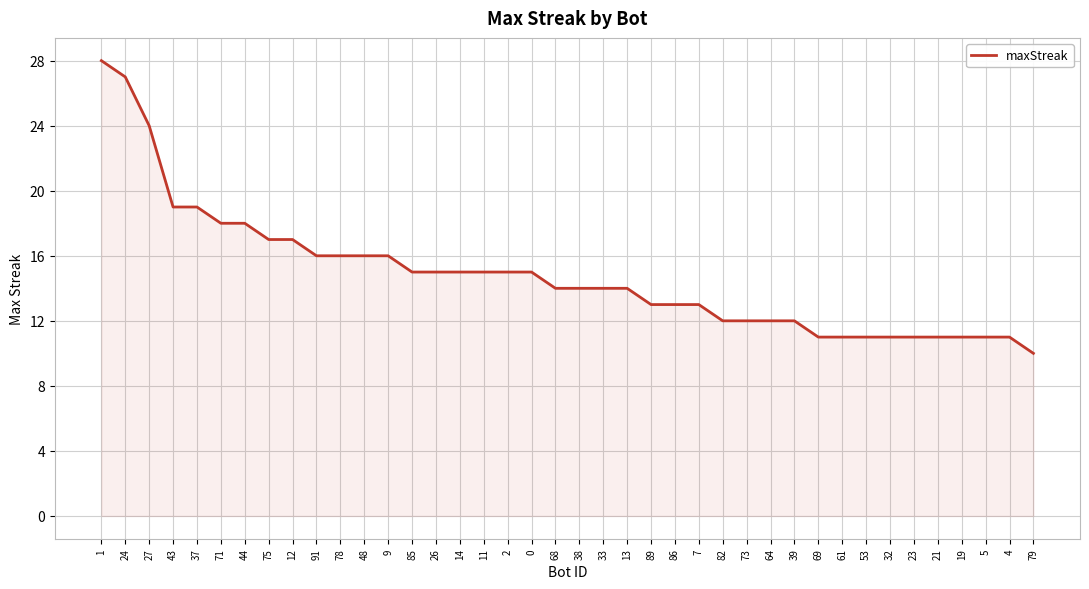

What is the maximum value shown in the chart?

28